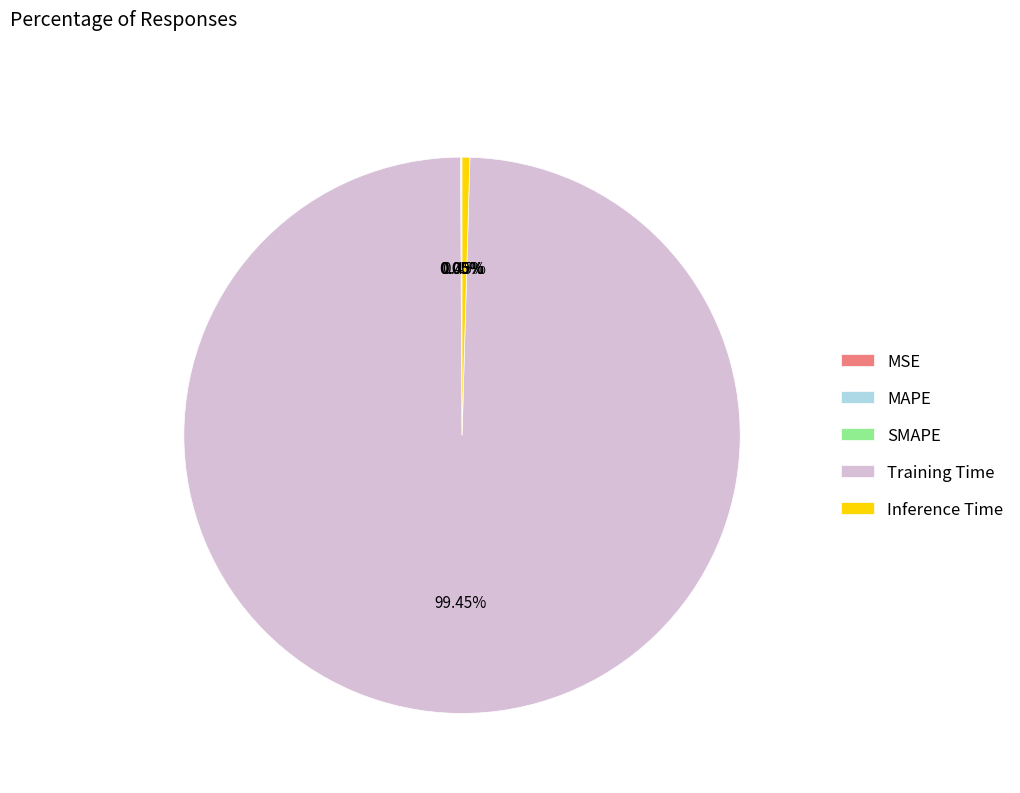

Is there a majority slice in this chart?

Yes